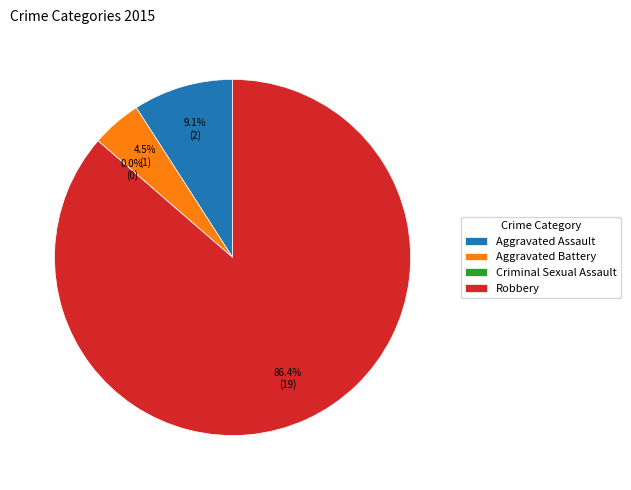

How many segments does this pie chart have?

4